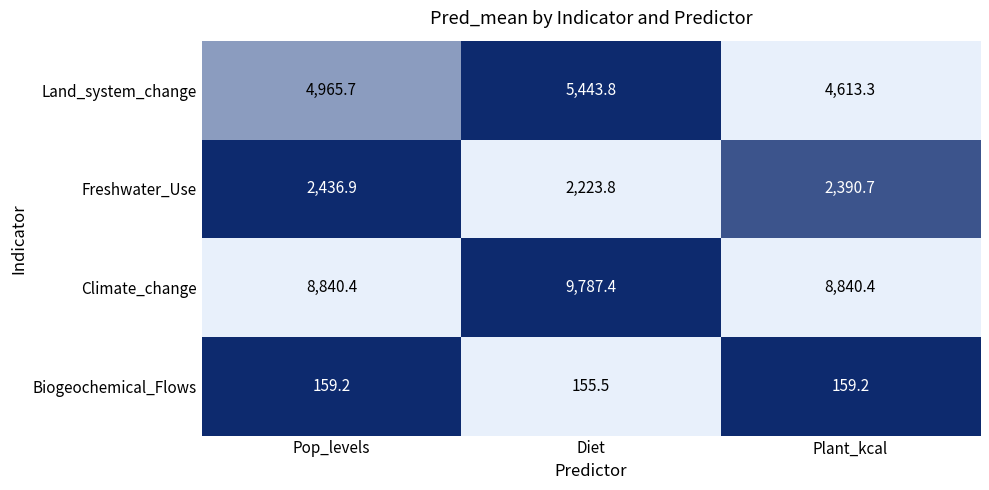

Rank the series by their maximum value, from highest to lowest.

Climate_change, Land_system_change, Freshwater_Use, Biogeochemical_Flows